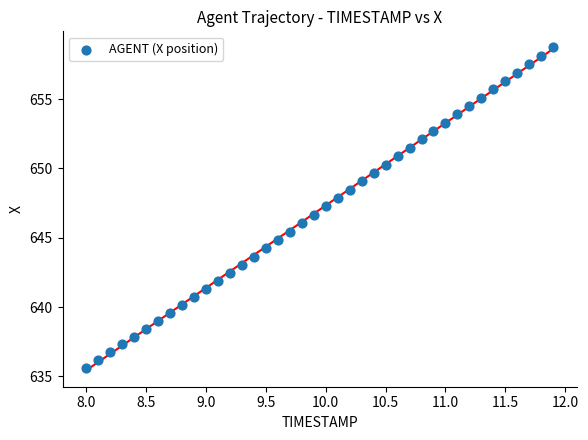

What is the range of X values (max minus min)?

3.9